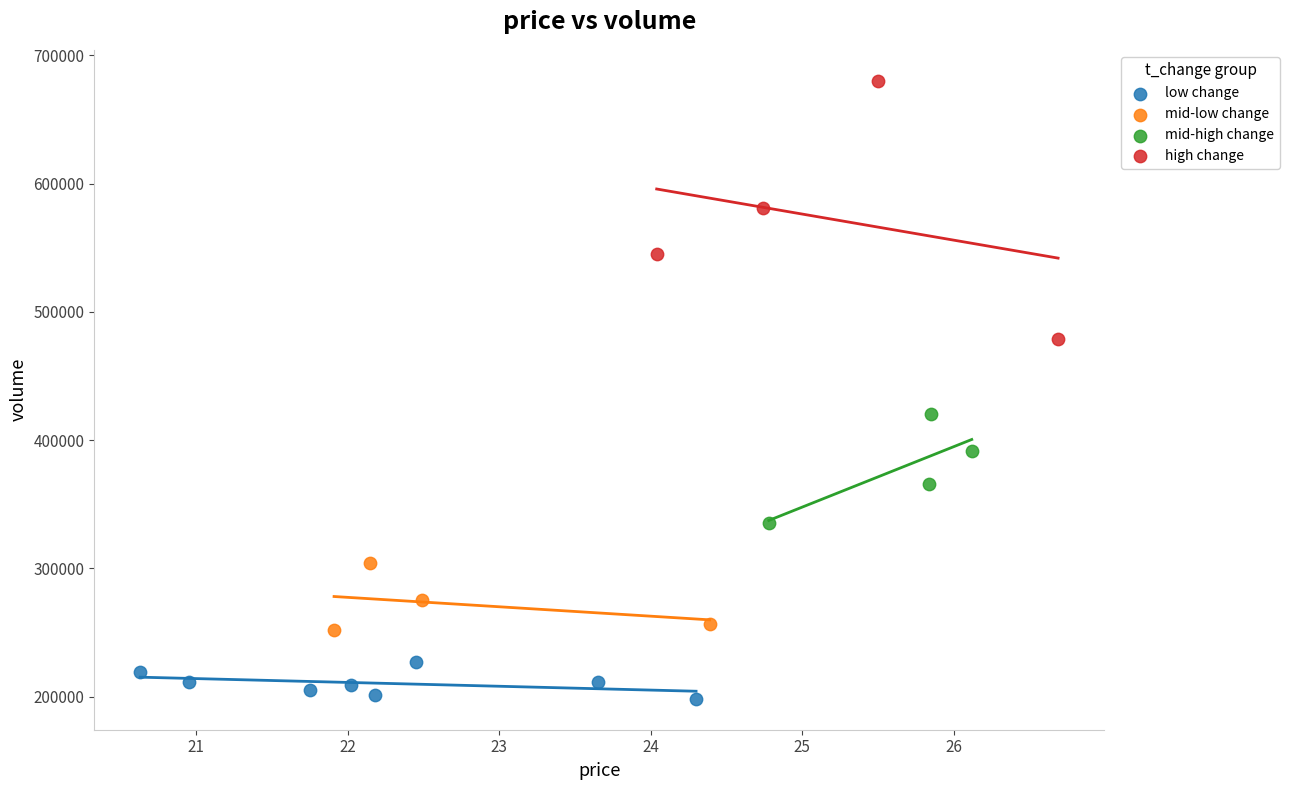

Which series reaches the minimum Y coordinate?

low change